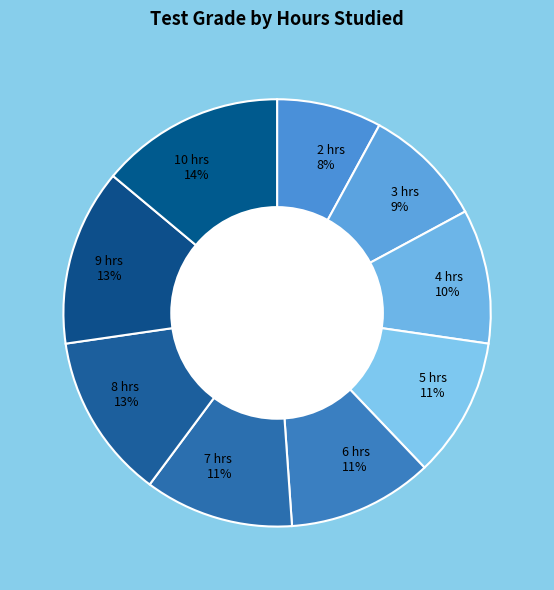

Is there any slice that represents more than half of the pie?

No